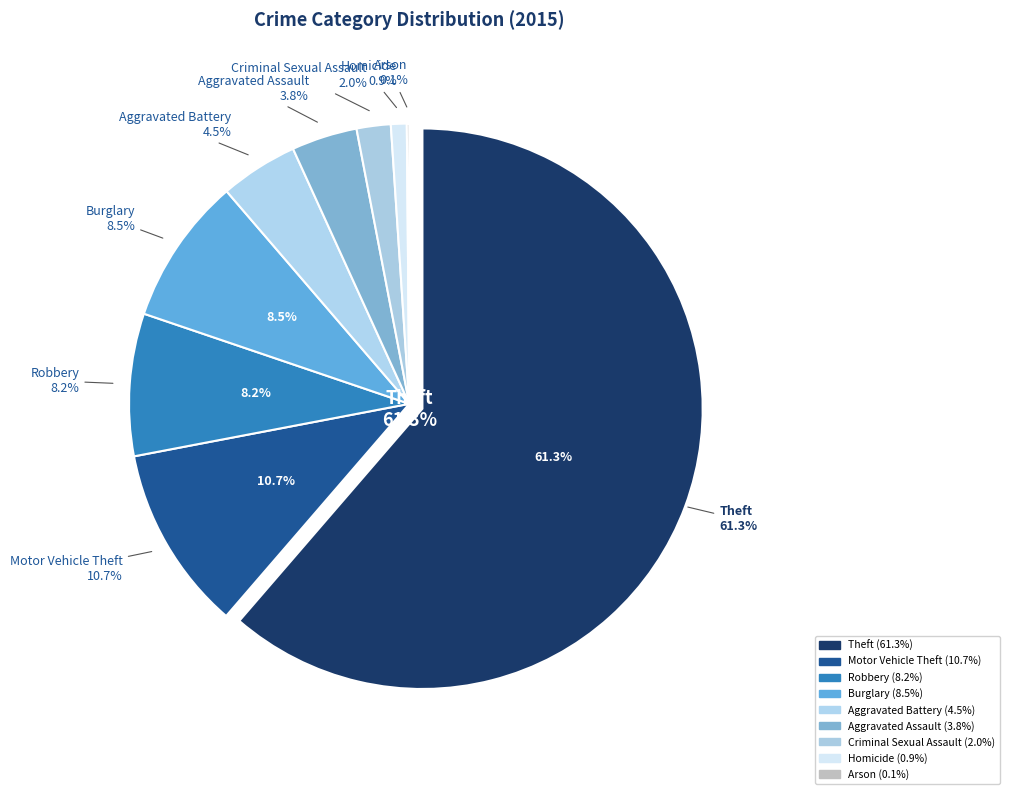

How many segments does this pie chart have?

9